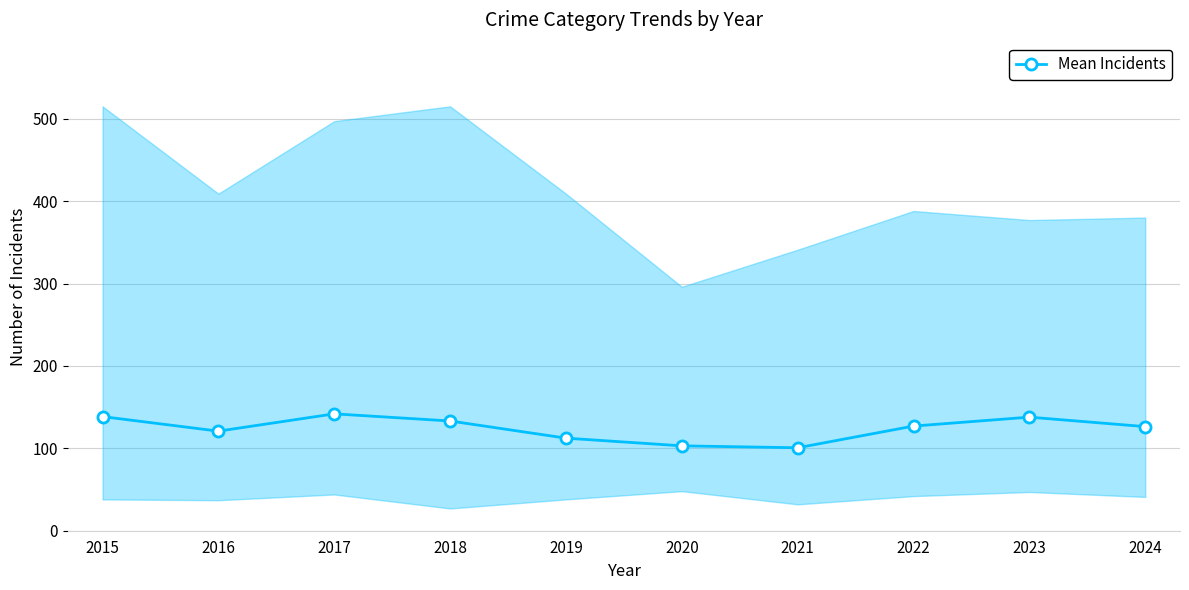

How many points are higher than both their immediate neighbors (excluding endpoints)?

2